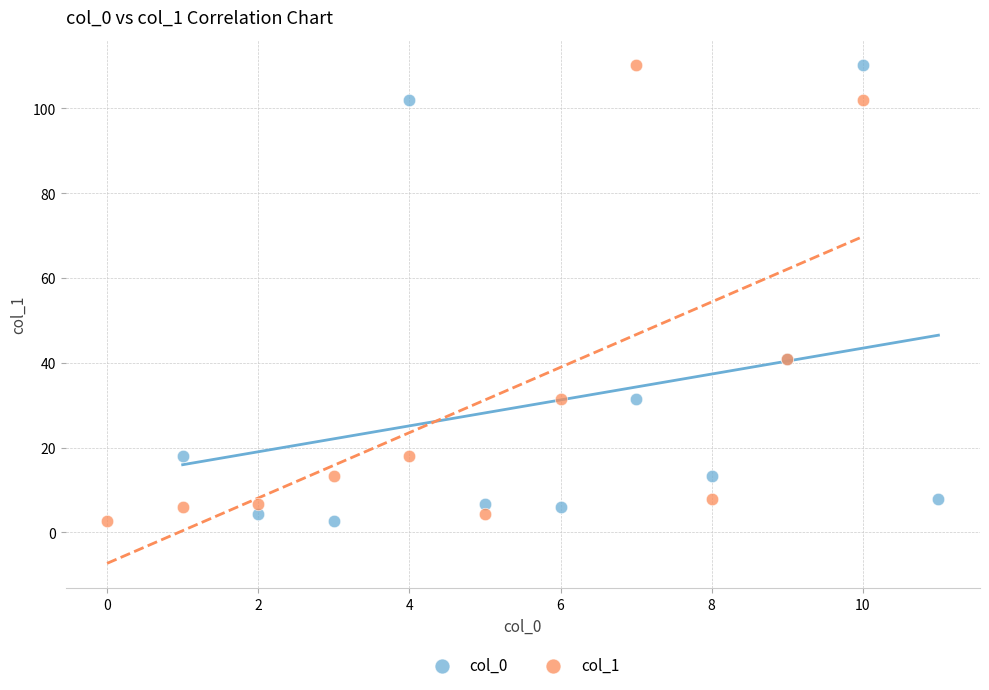

What are all the series names shown in the legend?

col_0, col_1